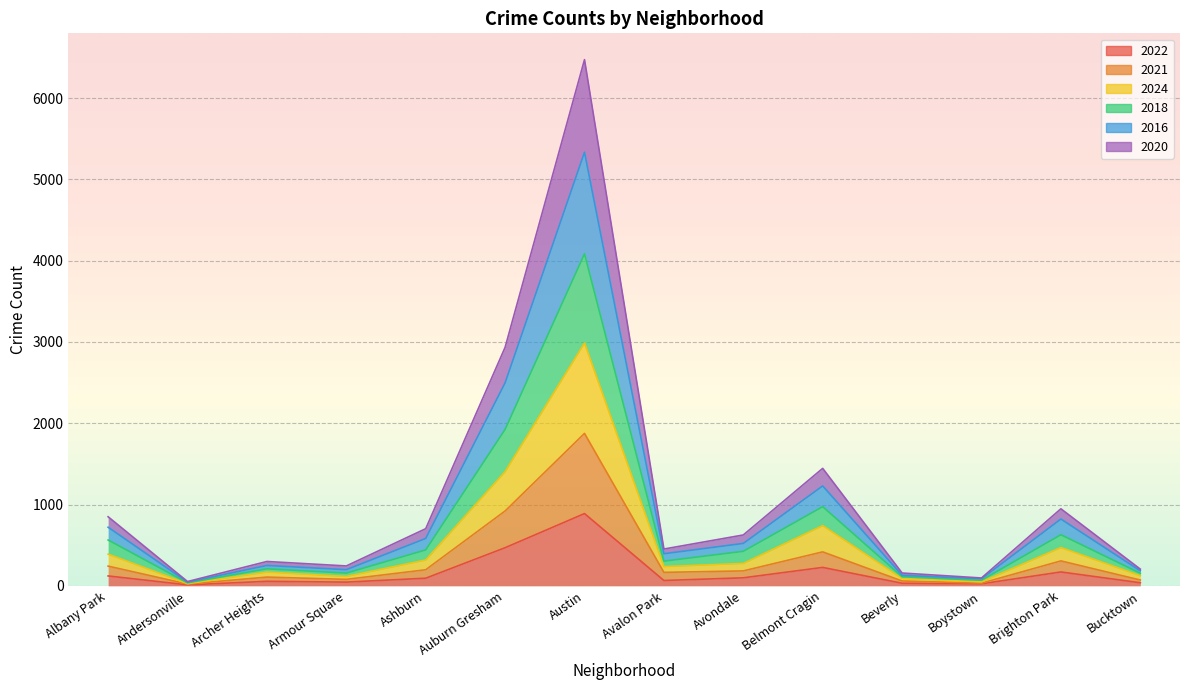

At which label is 2021 closest to 948?

Auburn Gresham